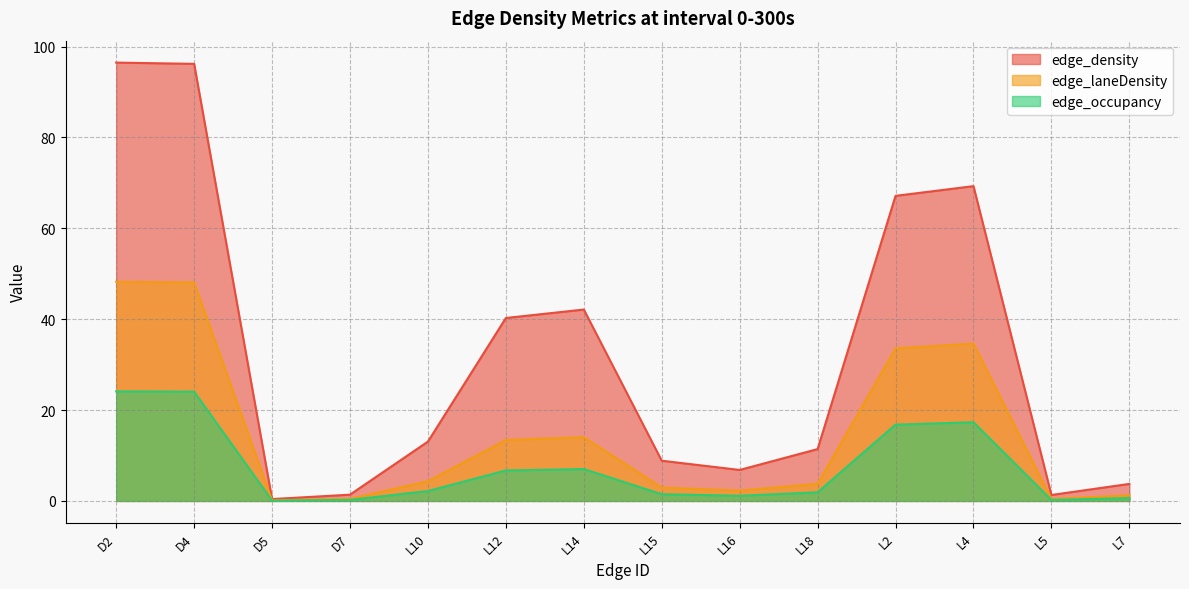

What is the maximum value for edge_density?

96.5